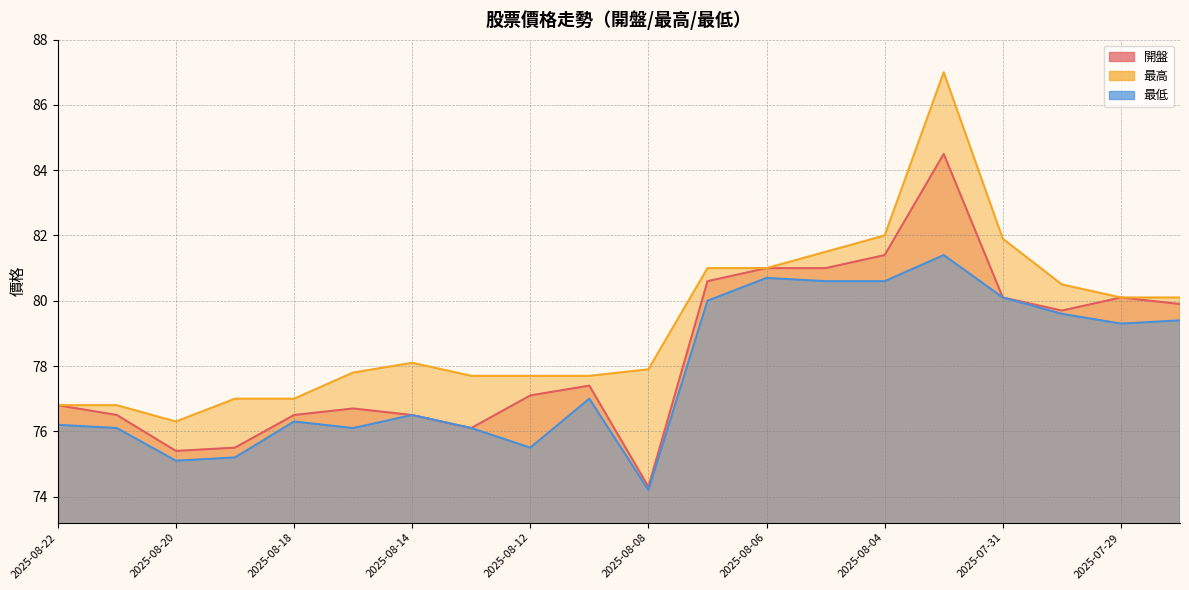

Rank the series at 2025-08-20 from highest to lowest value.

最高, 開盤, 最低